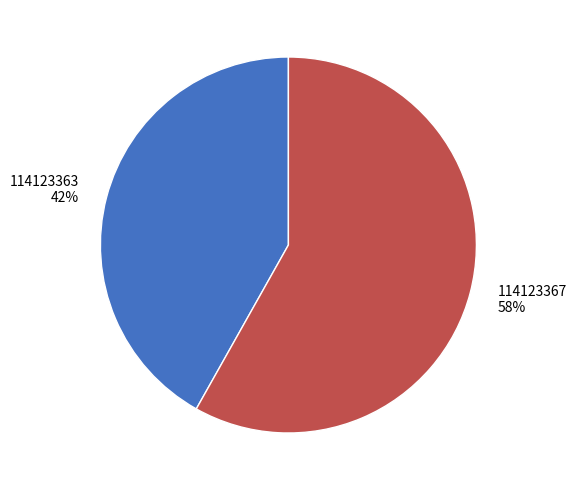

The 114123363 slice represents 42% of the pie. True or false?

True